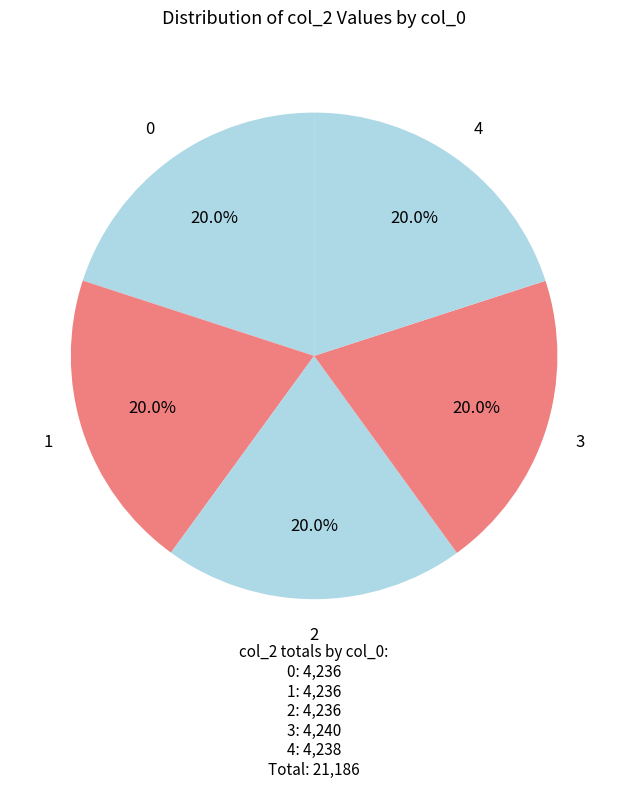

The 1 slice represents 20% of the pie. True or false?

True